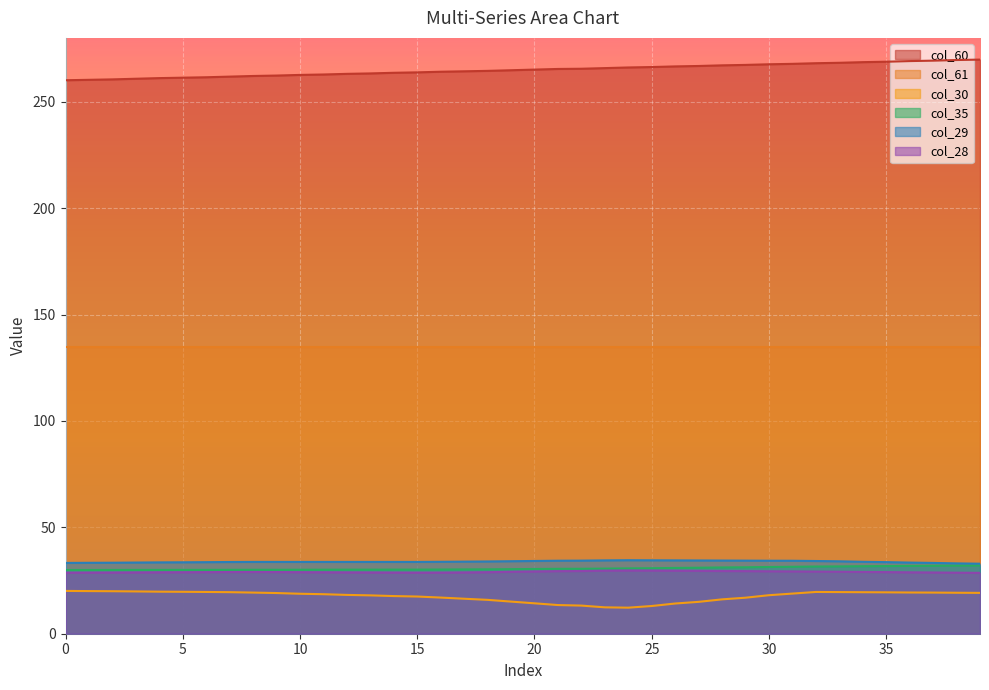

How many lines are shown in the chart?

6